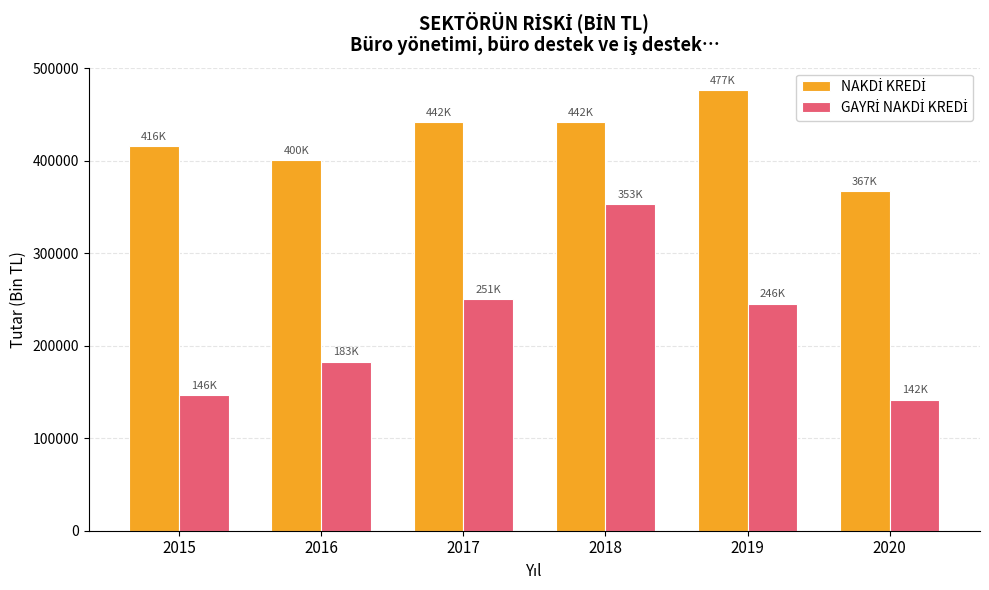

At which category is the sum across all series the highest?

2018